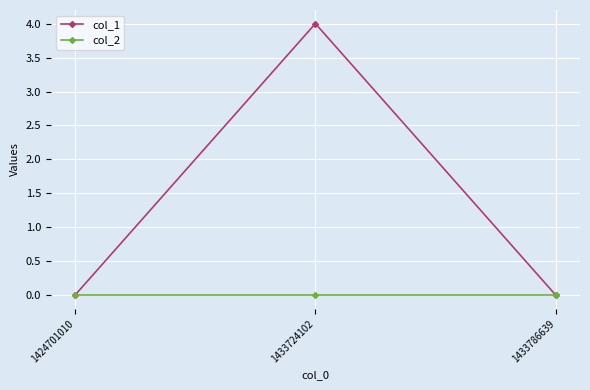

List the series in order of their overall mean, highest first.

col_1, col_2